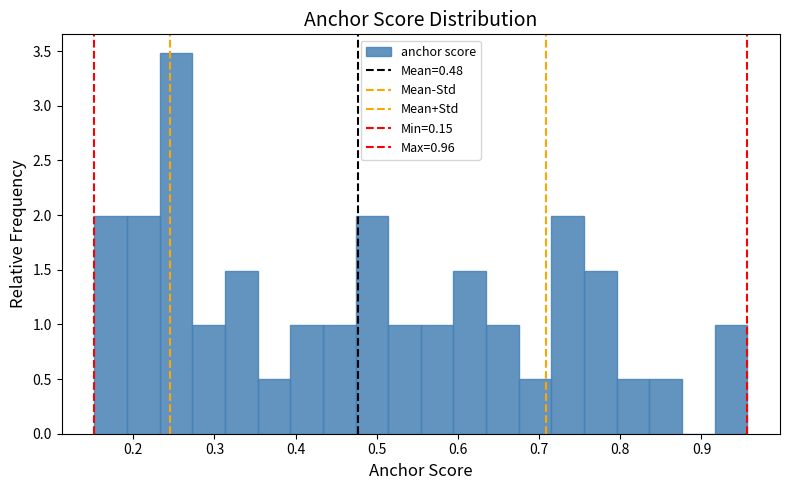

Over which range of the x-axis is the bar tallest?

0.23 to 0.27